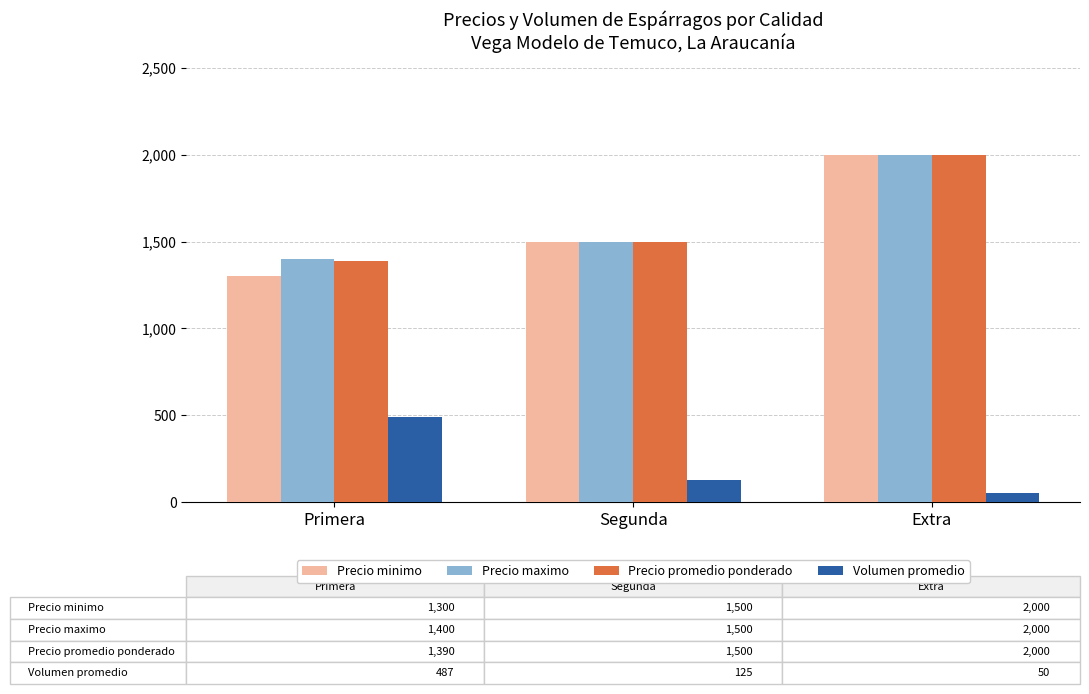

What is the label of the 2nd bar from the right?

Segunda